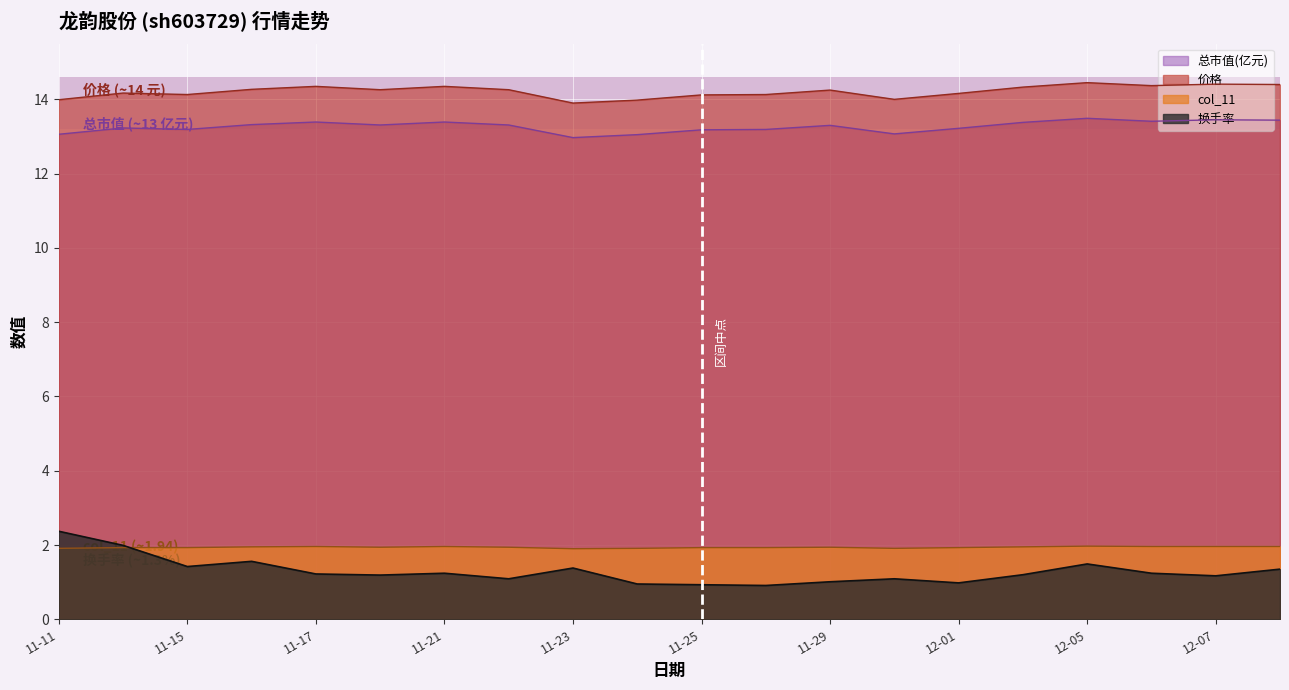

Rank the series by their maximum value, from lowest to highest.

col_11, 换手率, 总市值(亿元), 价格